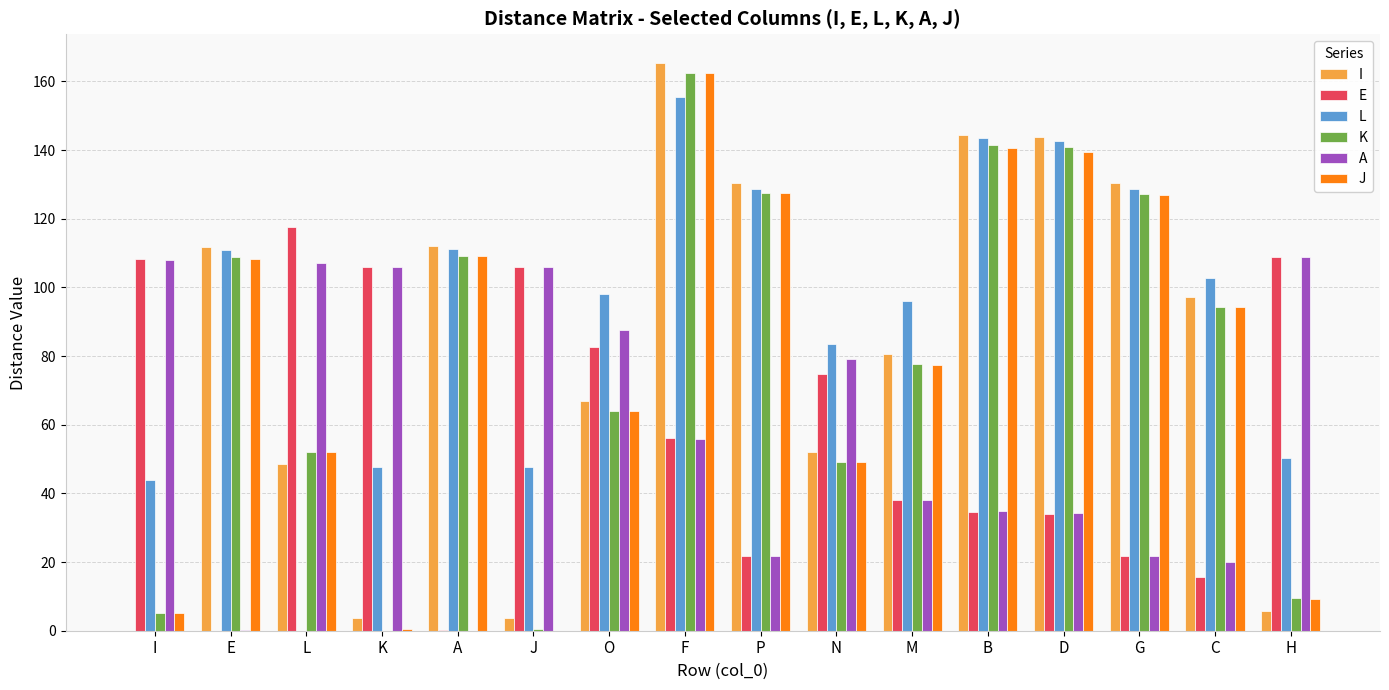

Are the bars grouped side by side (vs. stacked)?

Yes